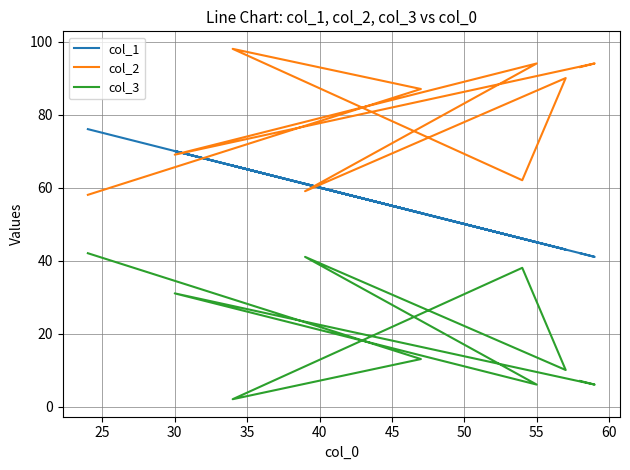

What is the value of the col_2 point at the 7th from the left?

94